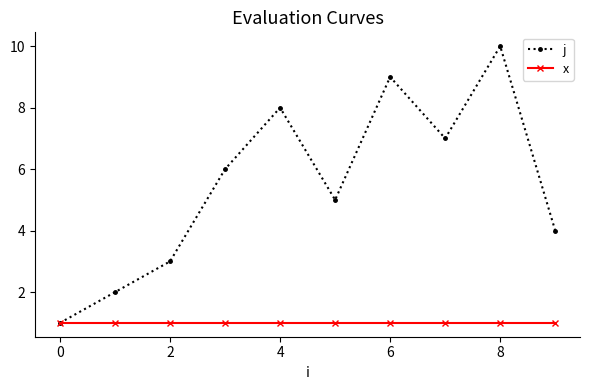

Which series has the largest range (max minus min)?

j